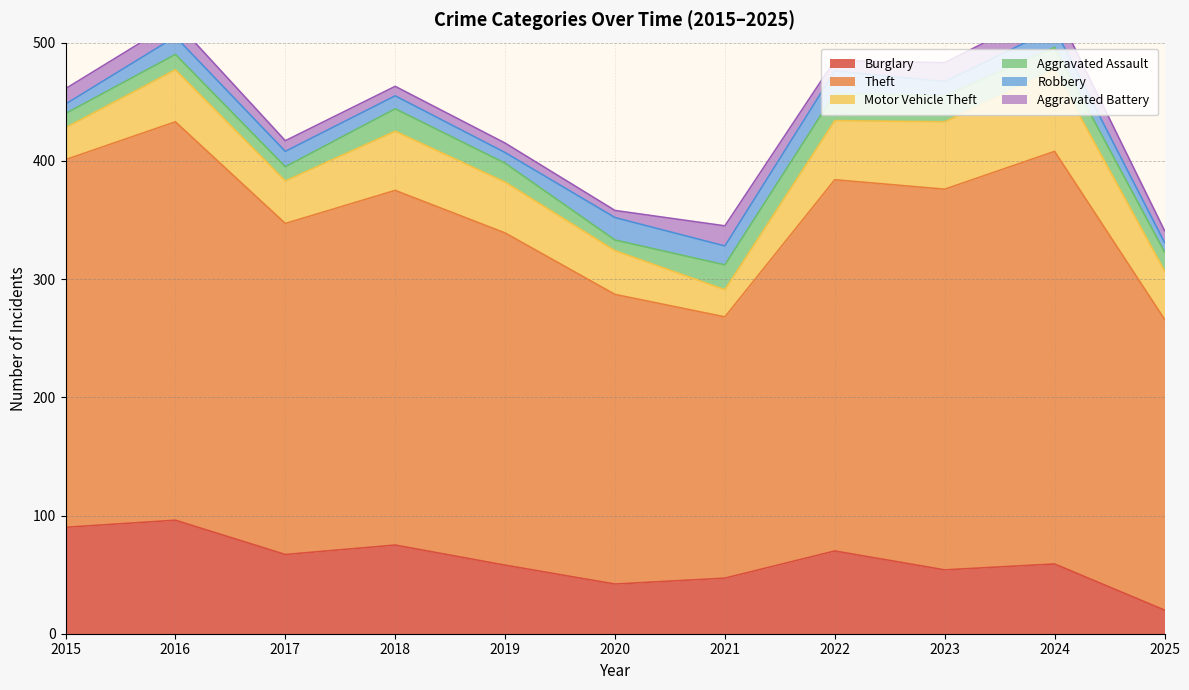

What is the difference between the maximum and second lowest values in the Burglary series?

54